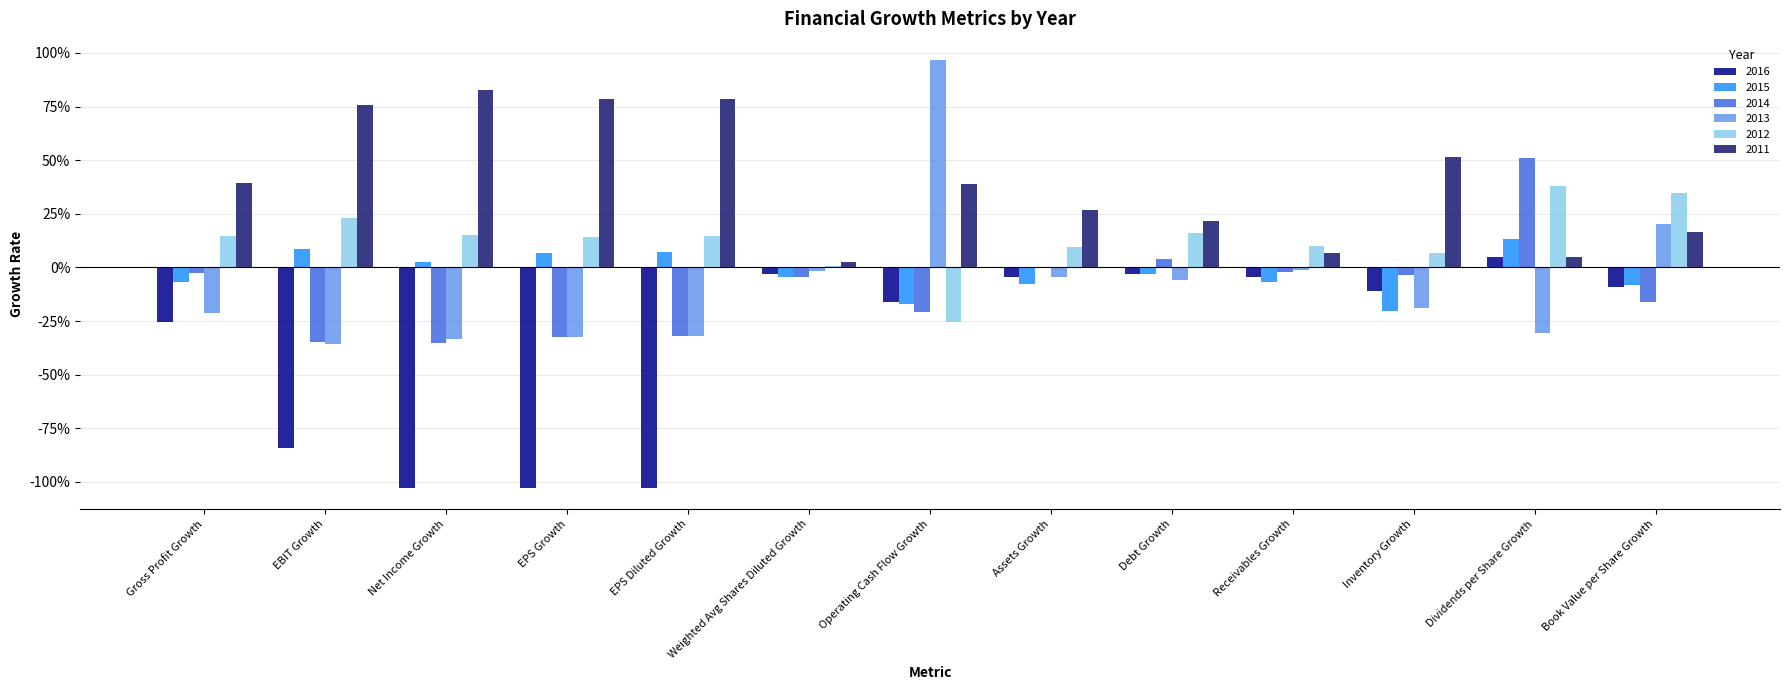

Which series has the largest total across all categories?

2011